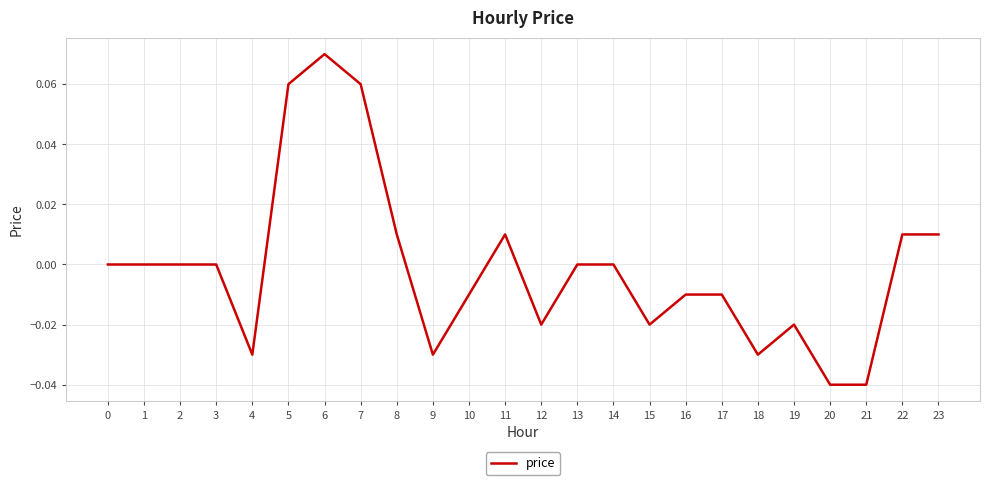

Is it true that the value at 13 is 0.0?

True